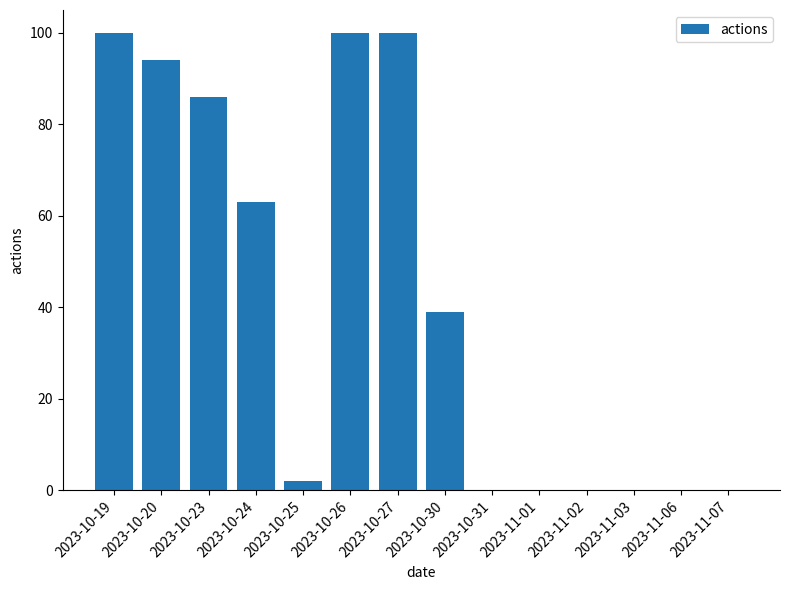

Reading left to right, list all the values displayed in this chart.

2023-10-19=100	2023-10-20=94	2023-10-23=86	2023-10-24=63	2023-10-25=2	2023-10-26=100	2023-10-27=100	2023-10-30=39	2023-10-31=0	2023-11-01=0	2023-11-02=0	2023-11-03=0	2023-11-06=0	2023-11-07=0